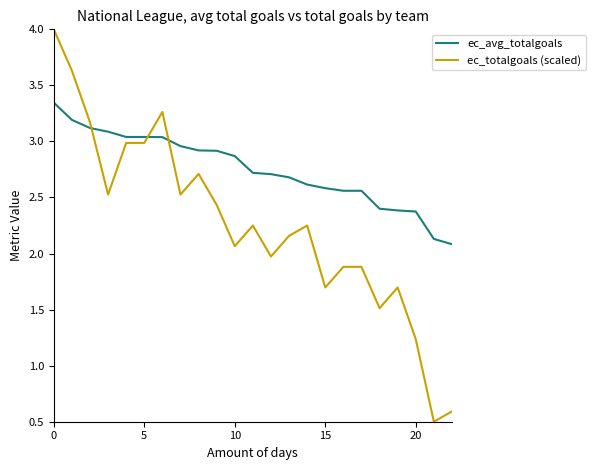

Rank the series by their maximum value, from lowest to highest.

ec_avg_totalgoals, ec_totalgoals (scaled)